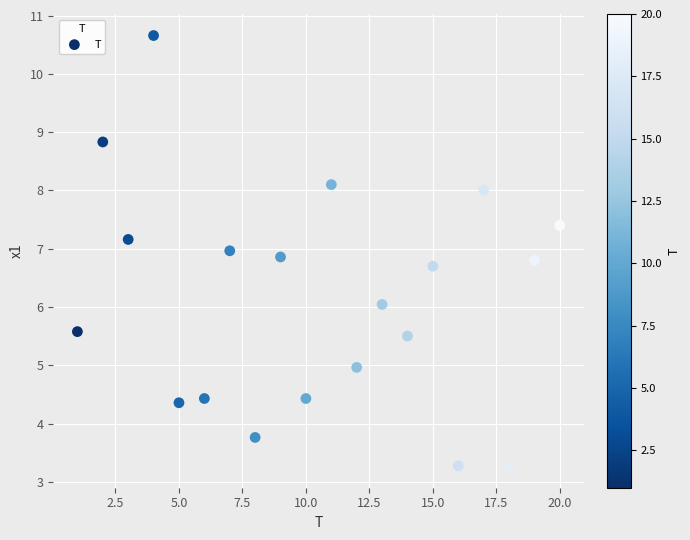

What is the range of Y values (max minus min)?

7.4